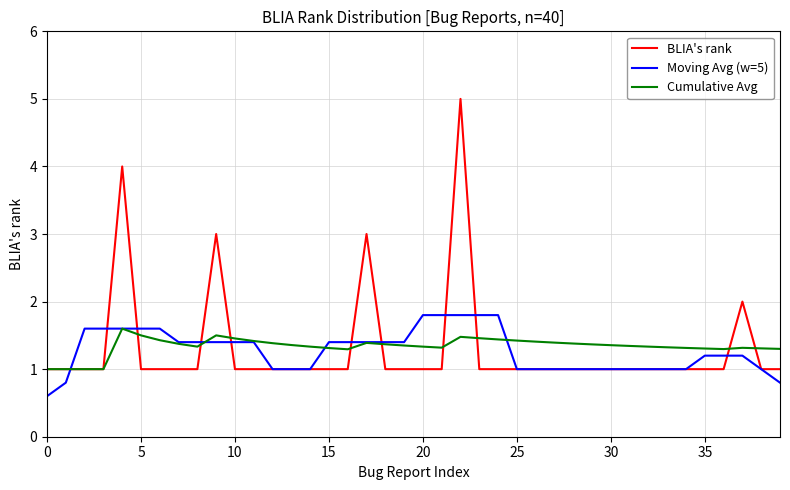

Which series has the widest spread of values?

BLIA's rank